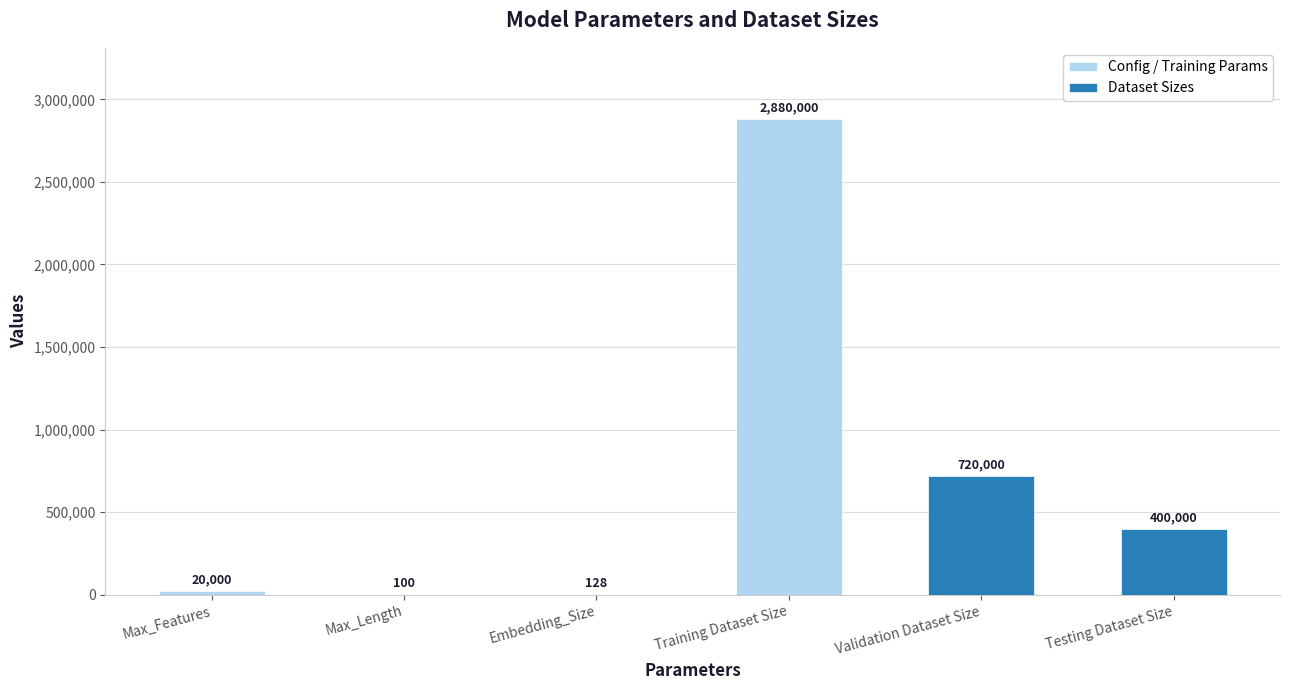

At which category does the chart reach its minimum across all series?

Max_Length